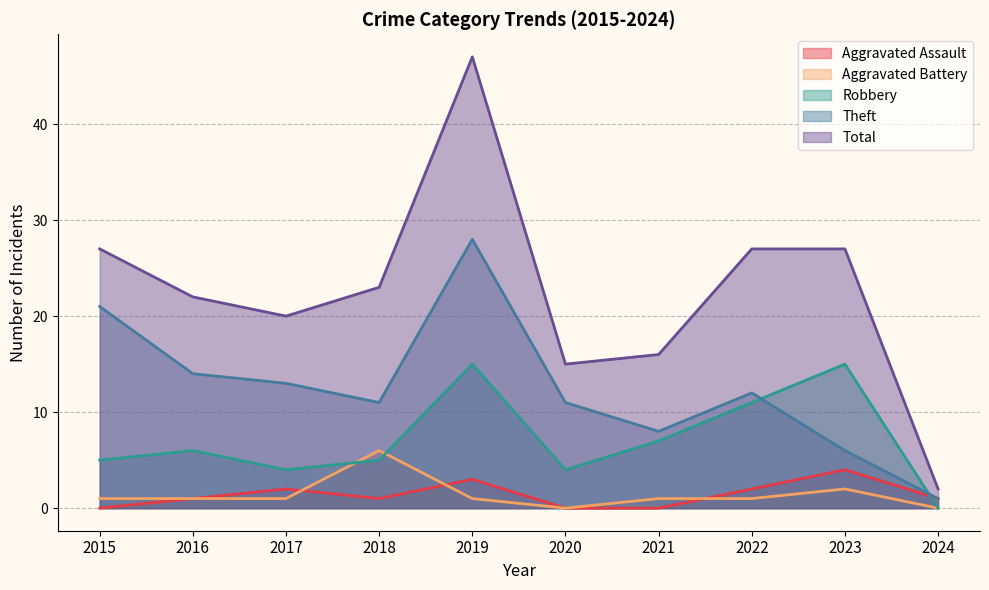

True or false: Aggravated Assault has more than 2 interior local peaks.

True